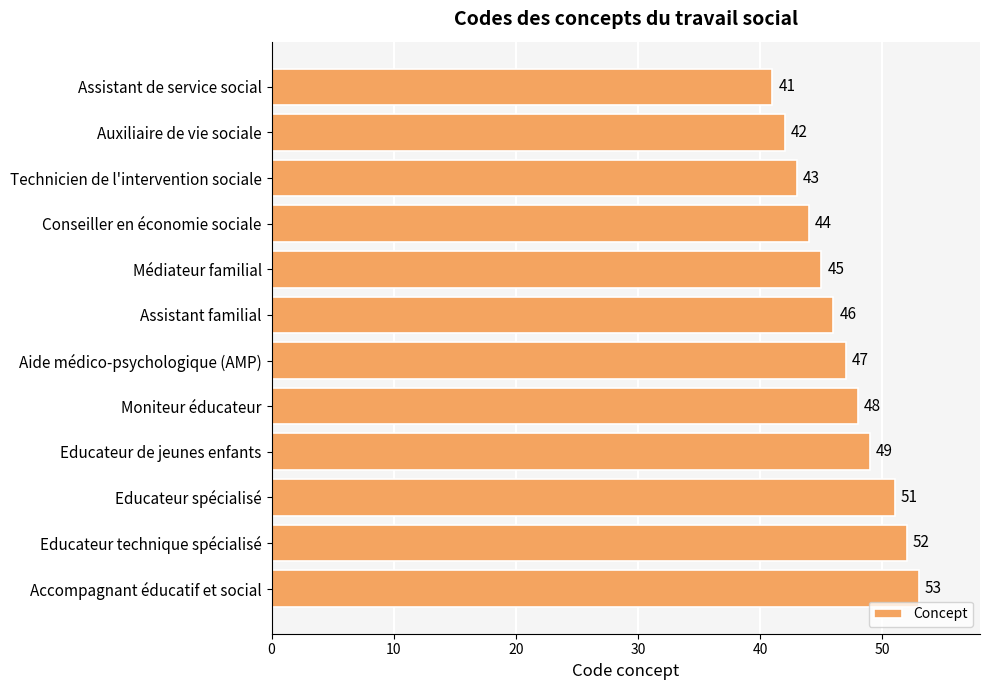

List the labels in order of value, smallest first.

Assistant de service social, Auxiliaire de vie sociale, Technicien de l'intervention sociale, Conseiller en économie sociale, Médiateur familial, Assistant familial, Aide médico-psychologique (AMP), Moniteur éducateur, Educateur de jeunes enfants, Educateur spécialisé, Educateur technique spécialisé, Accompagnant éducatif et social